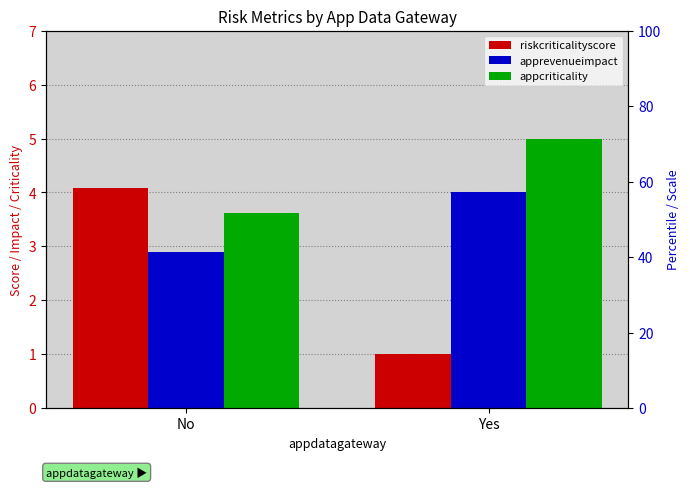

Is it true that riskcriticalityscore equals 4.1 at No?

True